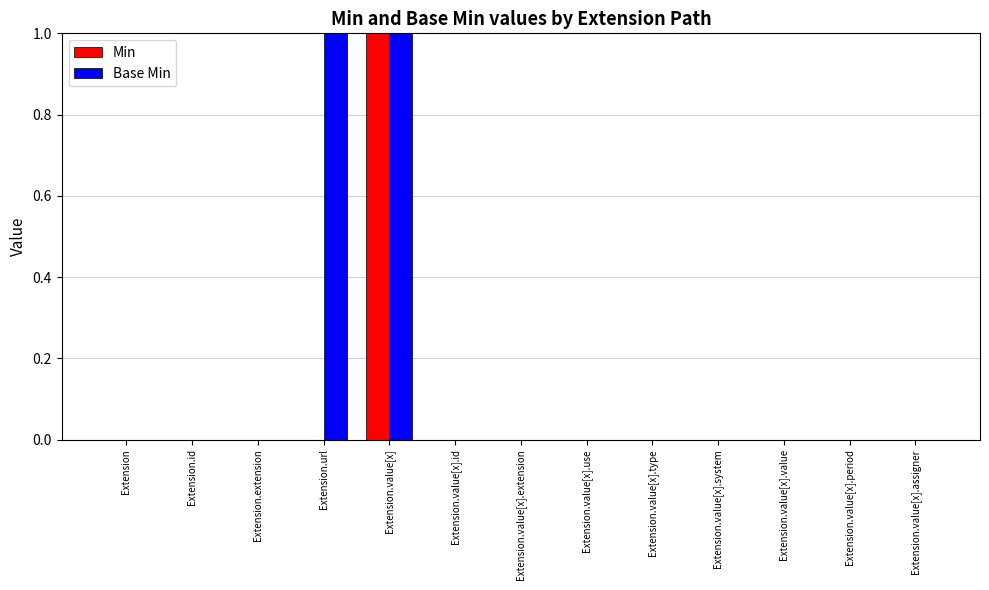

Reading left to right, extract all data points from this chart.

Min: 0	0	0	0	1	0	0	0	0	0	0	0	0
Base Min: 0	0	0	1	1	0	0	0	0	0	0	0	0